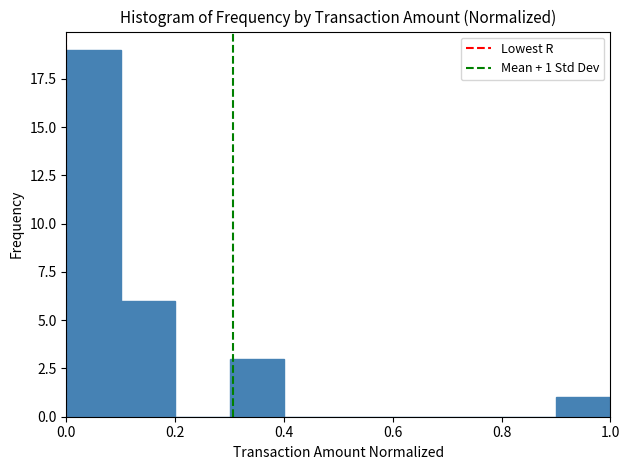

Which range on the x-axis has the tallest bar?

0.0 to 0.1